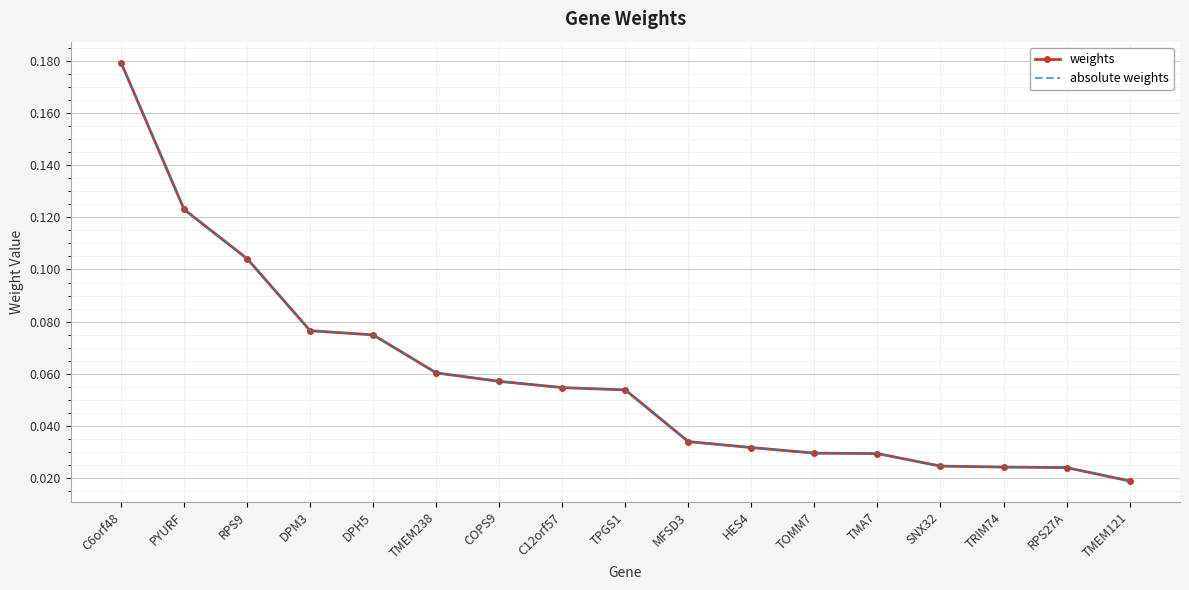

At which label is absolute weights closest to 0?

TMEM121